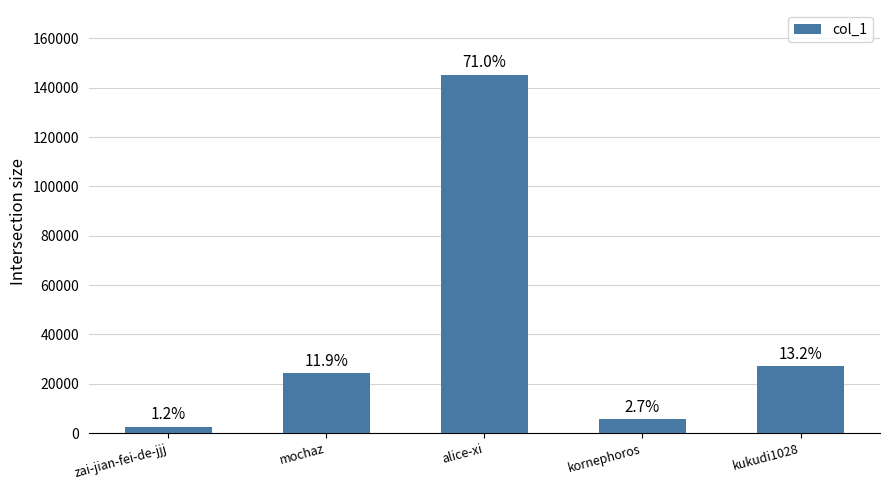

True or false: the data shows 5581 at kornephoros.

True